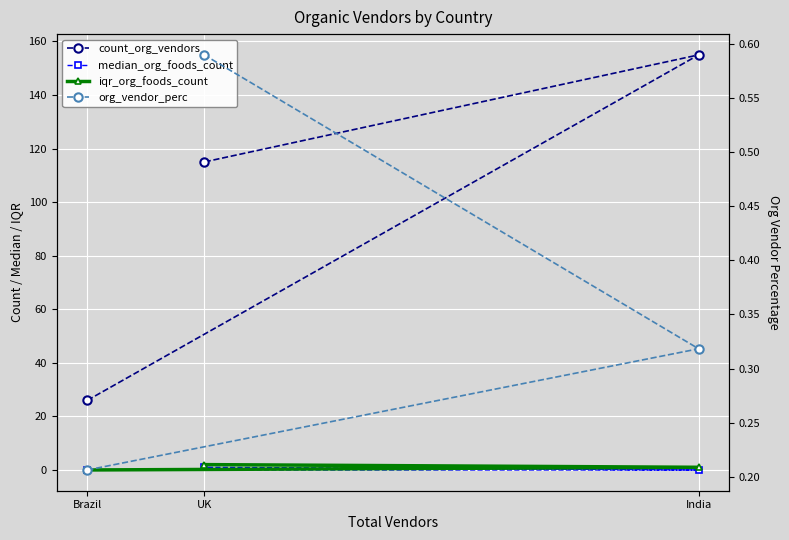

What is the value of the median_org_foods_count point at the 3rd from the left?

1.0